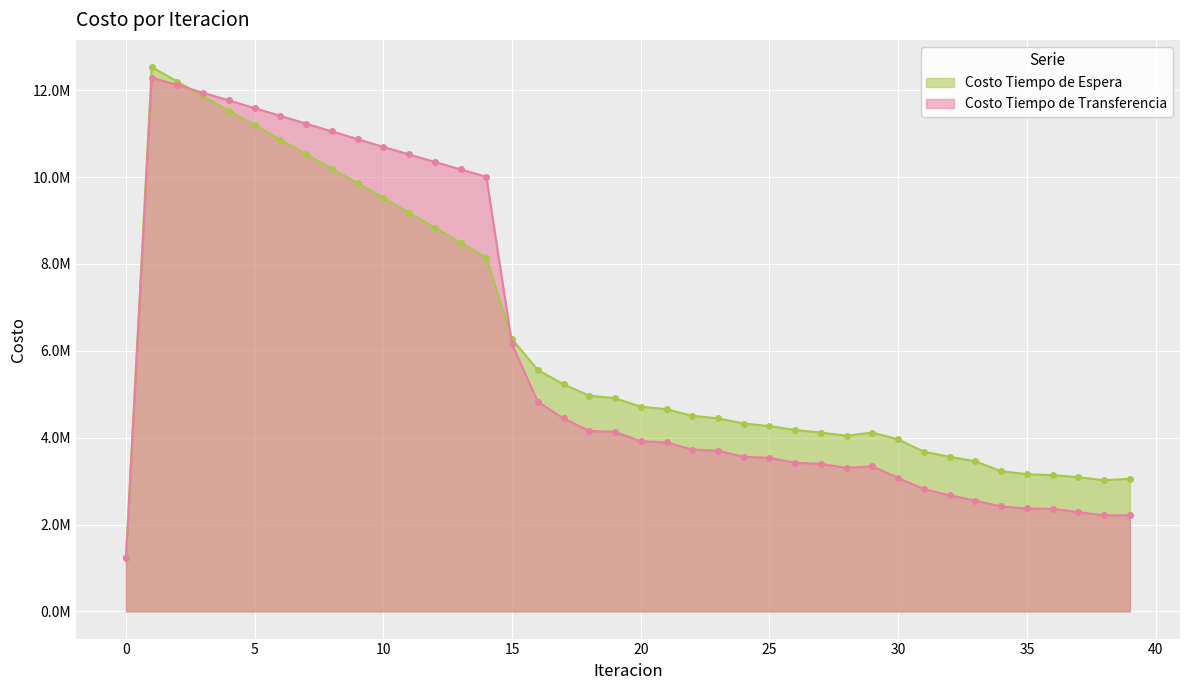

True or false: Costo Tiempo de Transferencia has more than 0 interior local peaks.

True